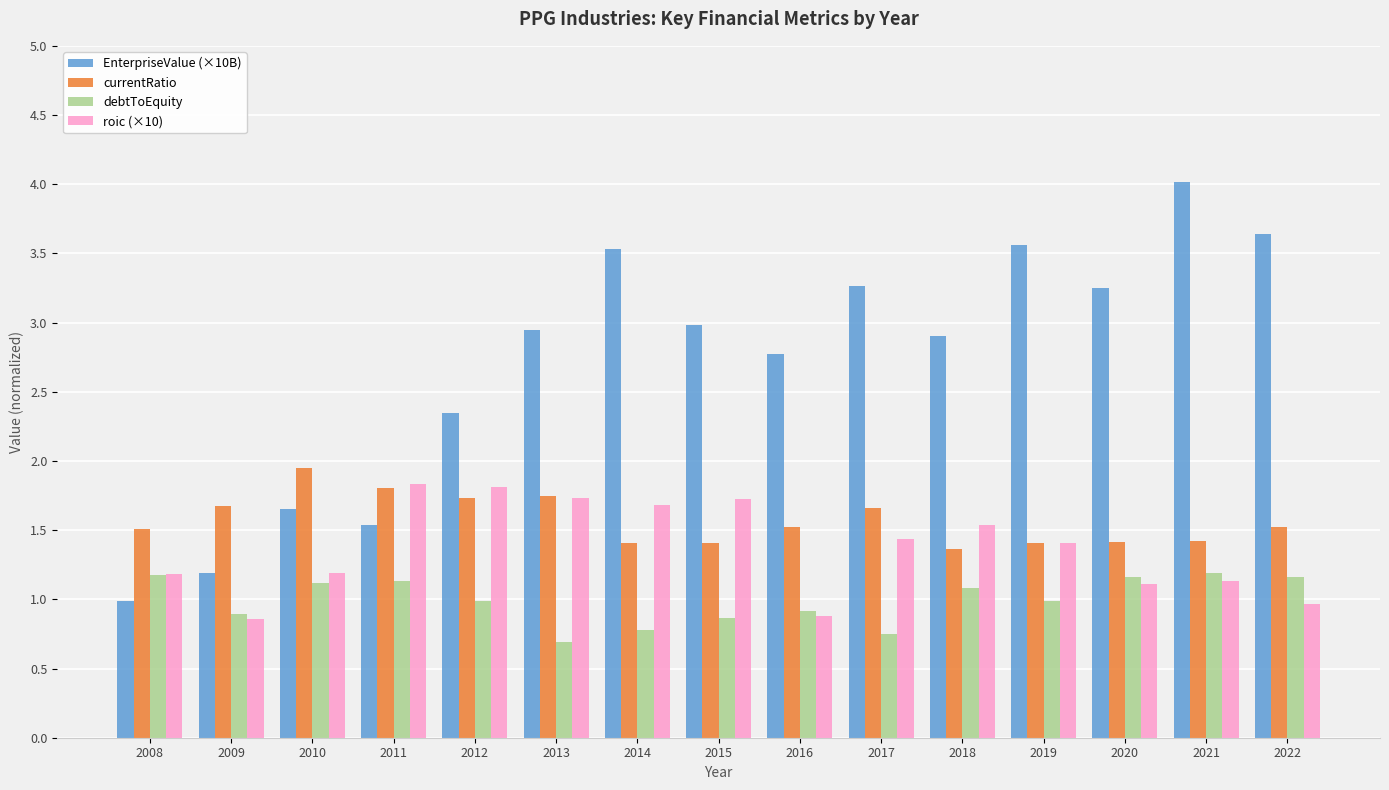

What is the total value across all series at 2020?

6.9